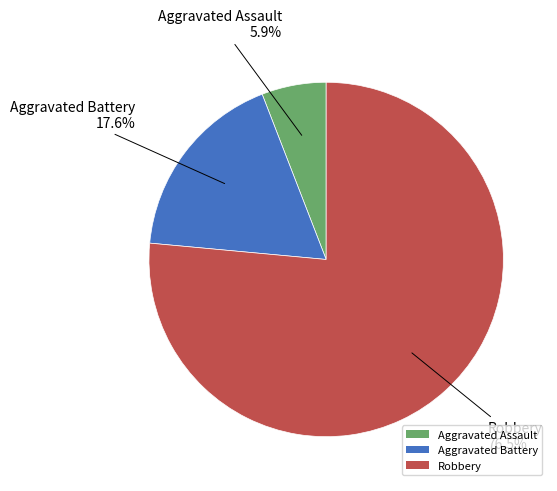

What percentage do Aggravated Battery and Robbery together represent?

94.1%